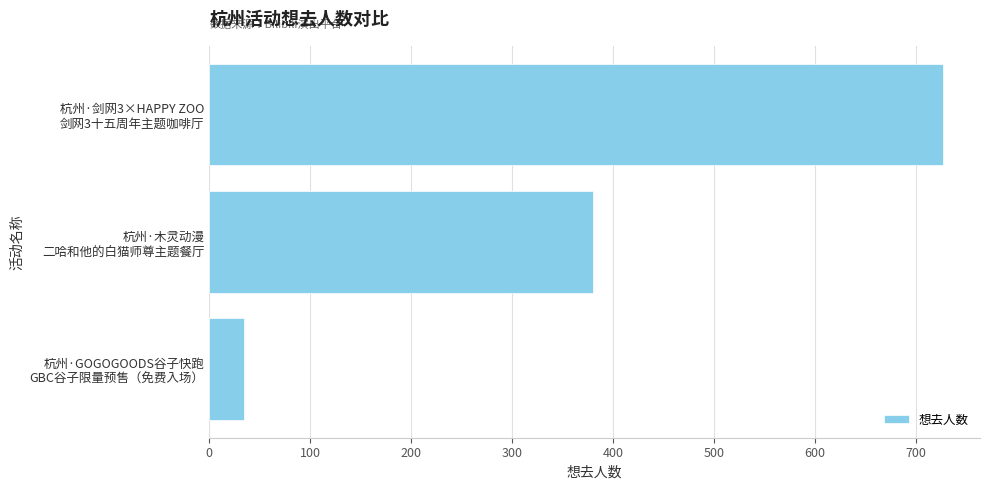

Are the bars horizontal?

Yes